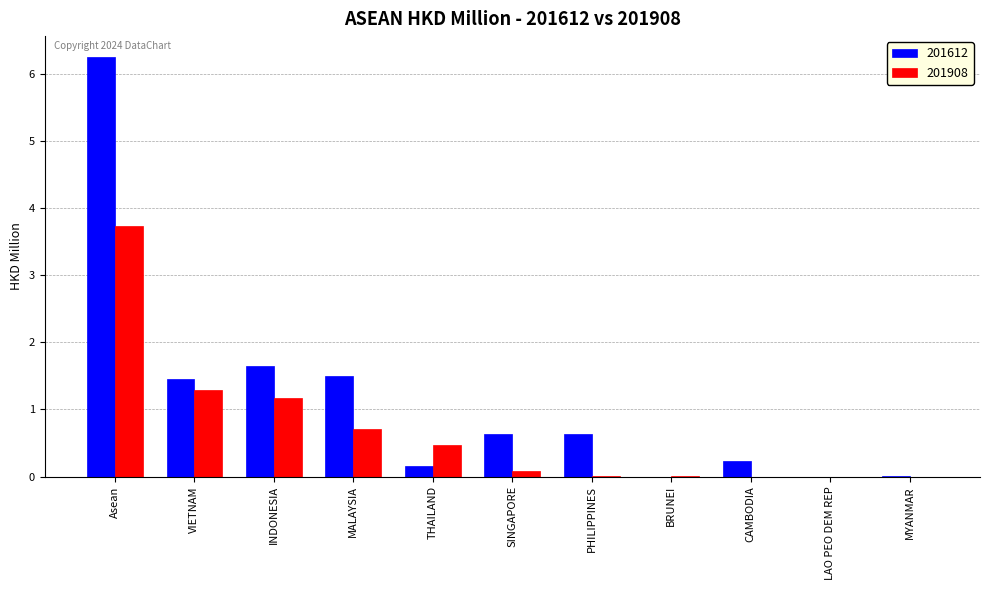

Which series has the largest total across all categories?

201612